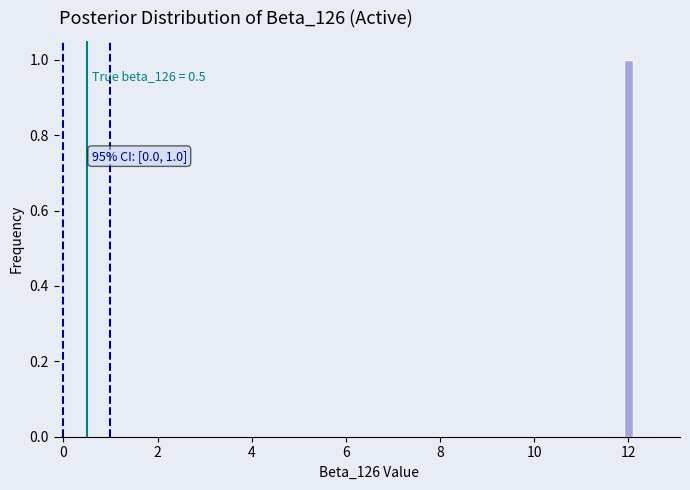

Around what value on the x-axis is the tallest bar? Give the approximate position of its centre, as read against the axis.

12.0